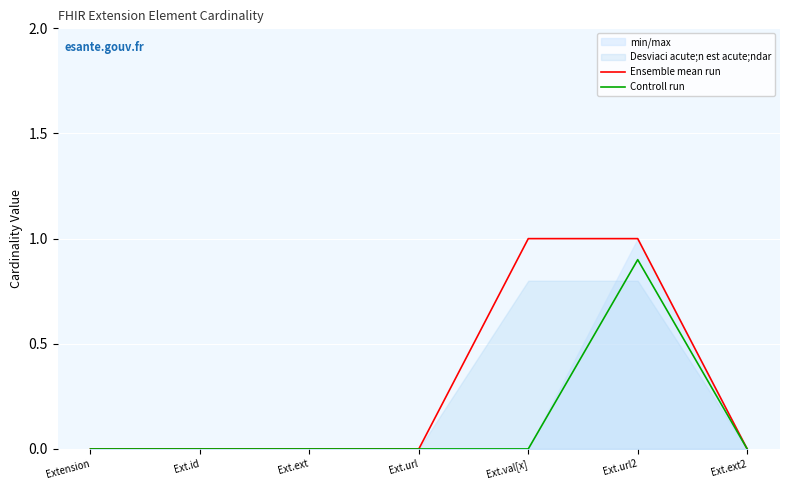

The value of Controll run at Ext.id is 0.0. True or false?

True